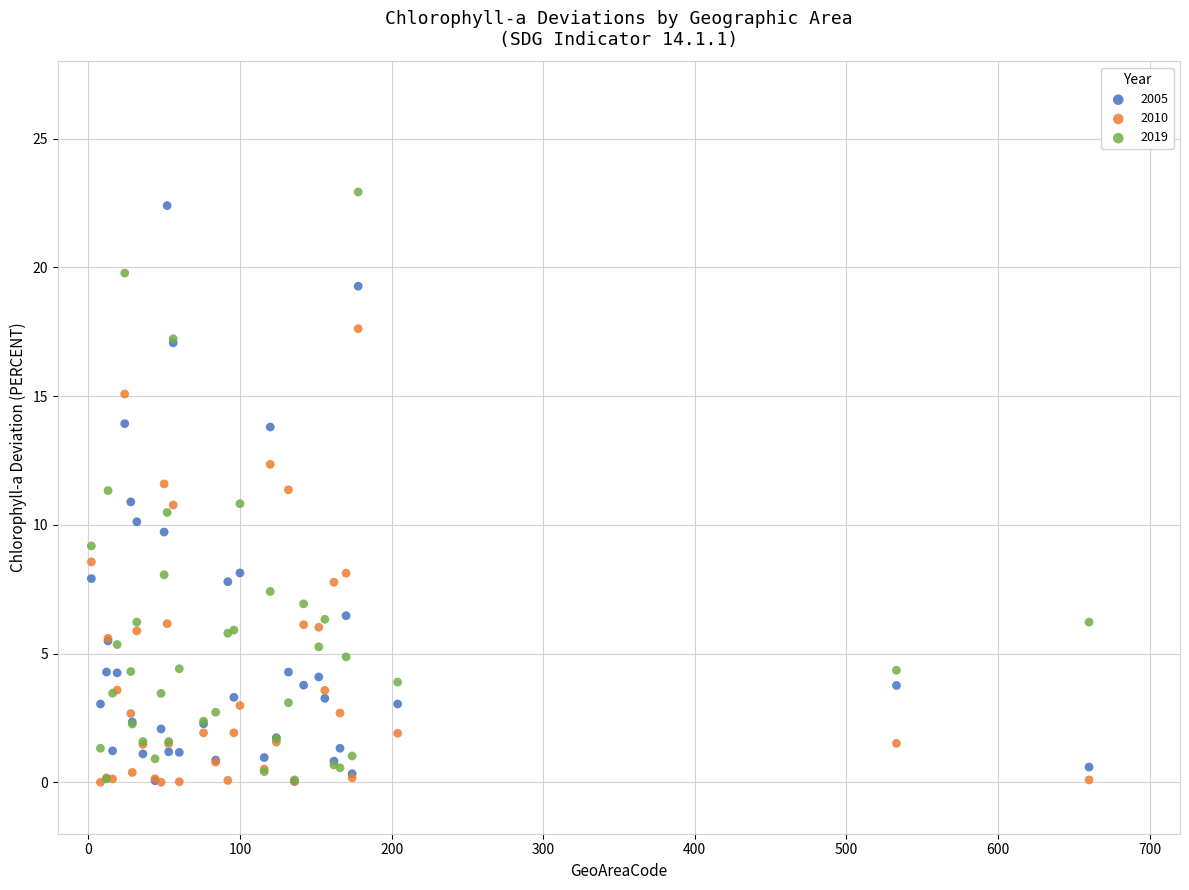

Which series has the widest spread of Y values?

2019